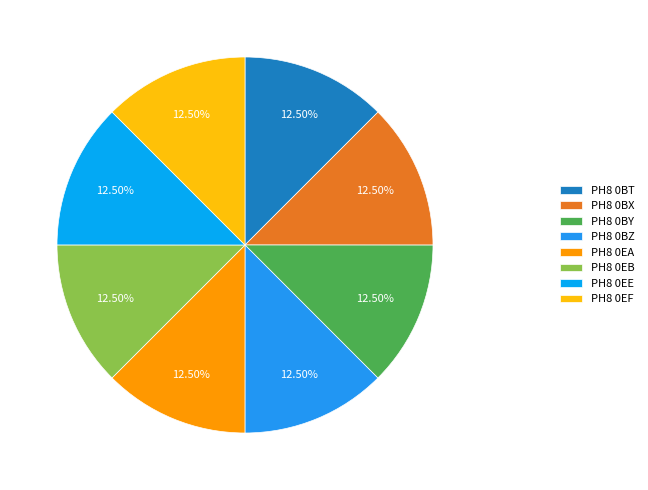

How many slices are in this pie chart?

8